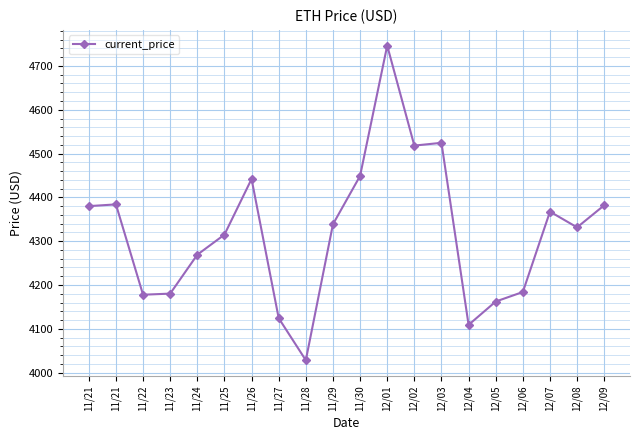

How many lines are shown in the chart?

1